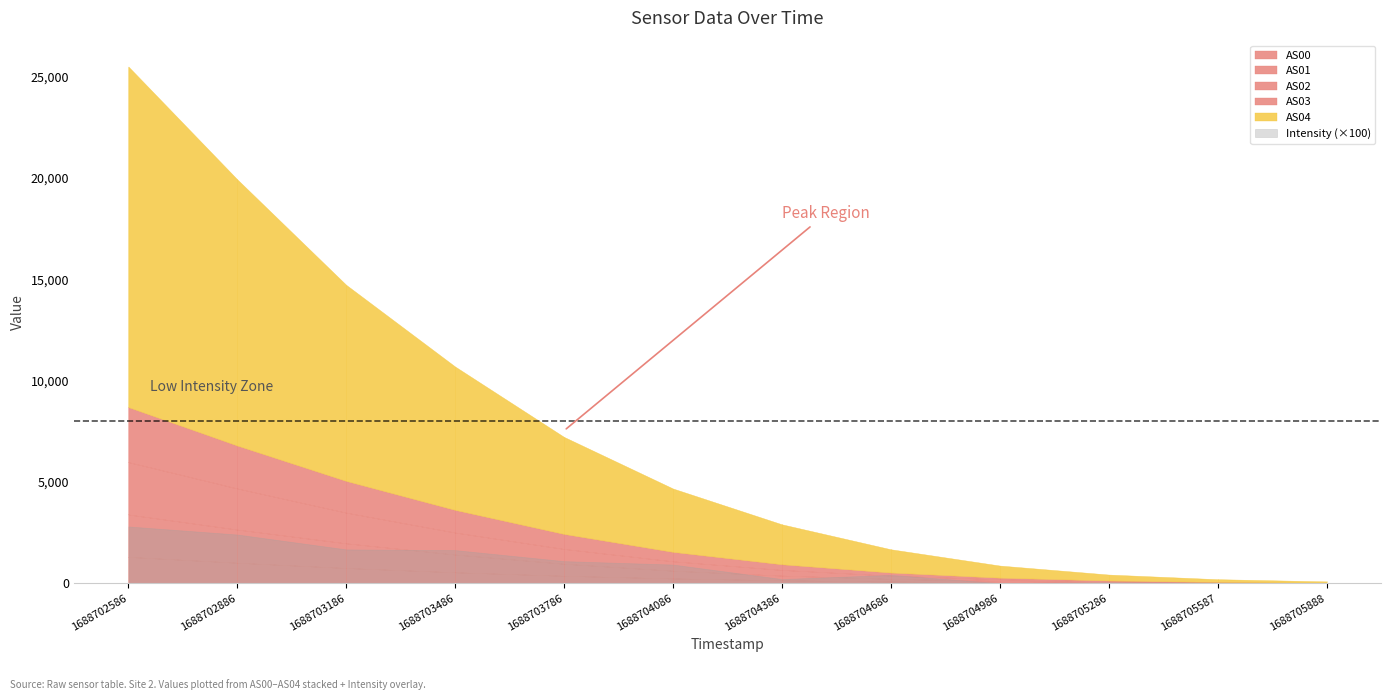

Is it true that AS01 equals 132.0 at 1688704686?

True